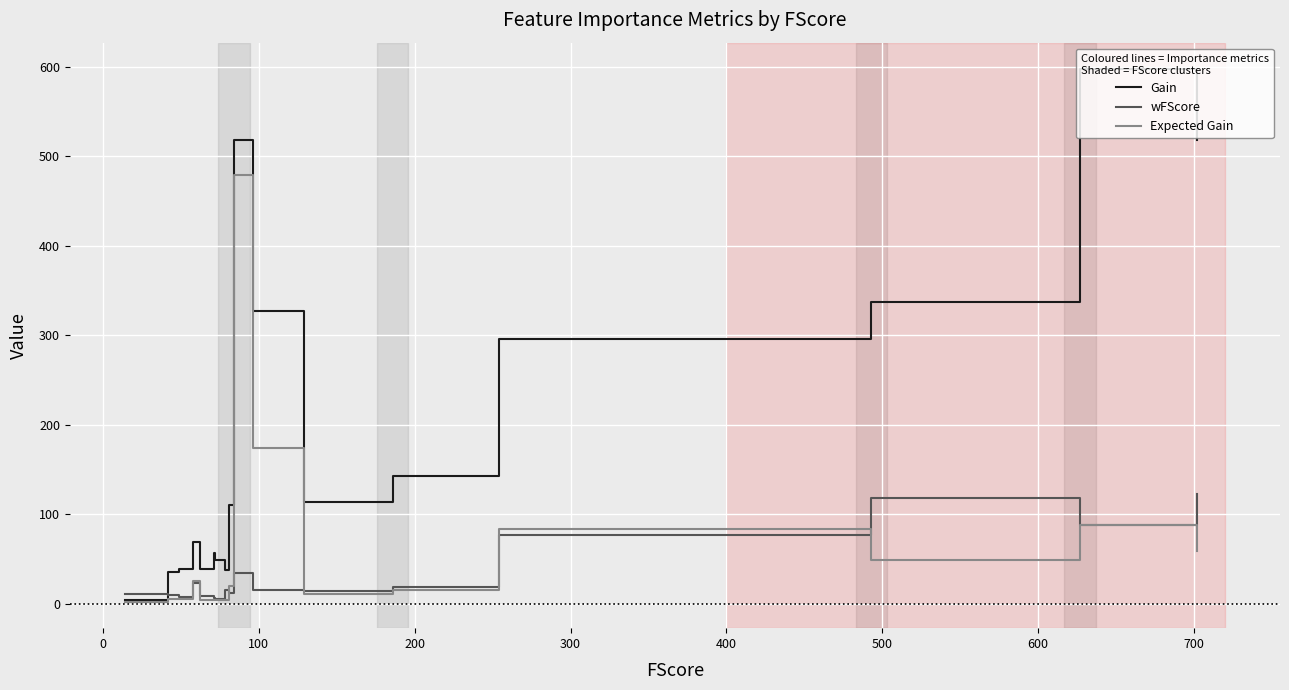

Rank the series by their maximum value, from highest to lowest.

Gain, Expected Gain, wFScore